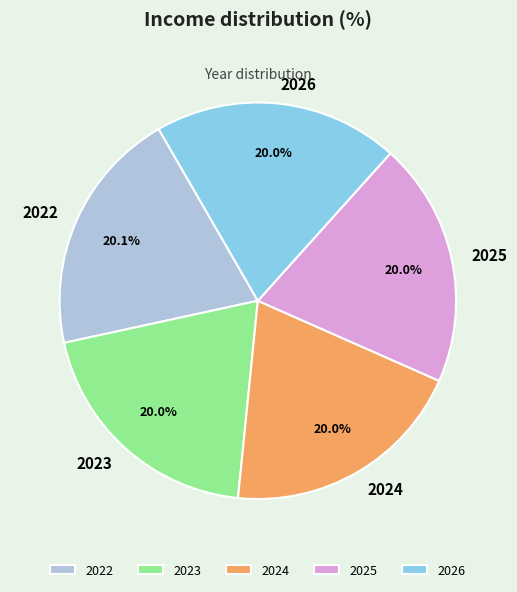

Is the sum of 2026 and 2022 greater than half?

No